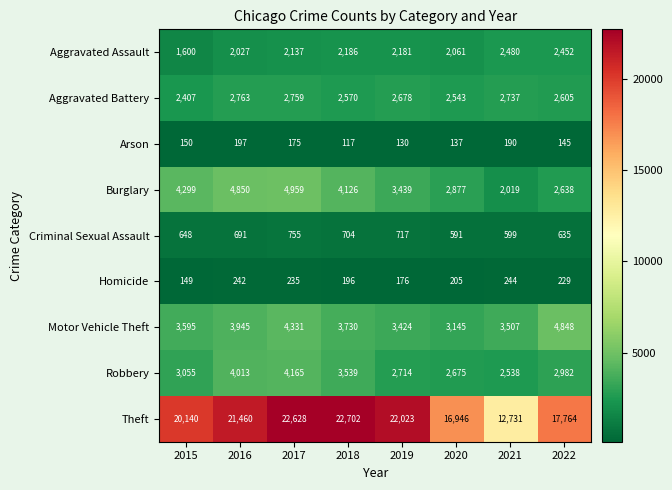

At which label does Burglary first exceed 4126?

2015